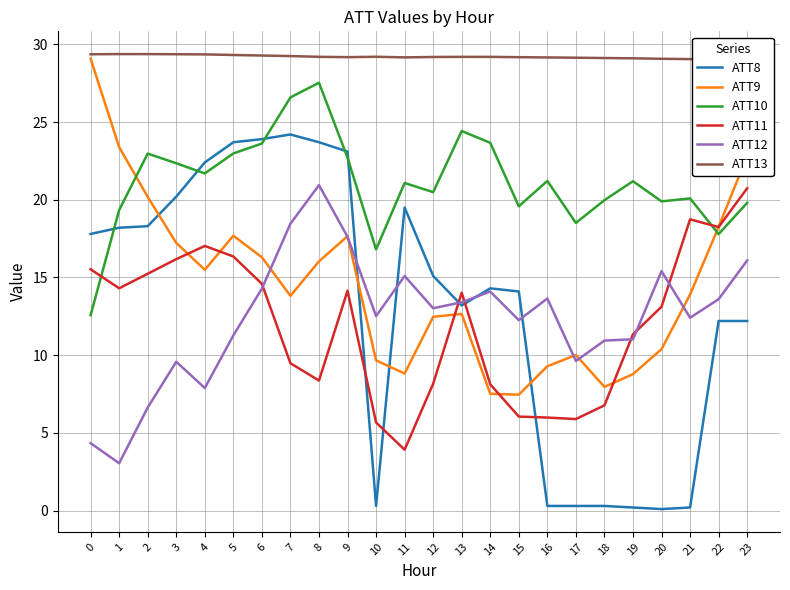

At which label does ATT8 reach its minimum?

20